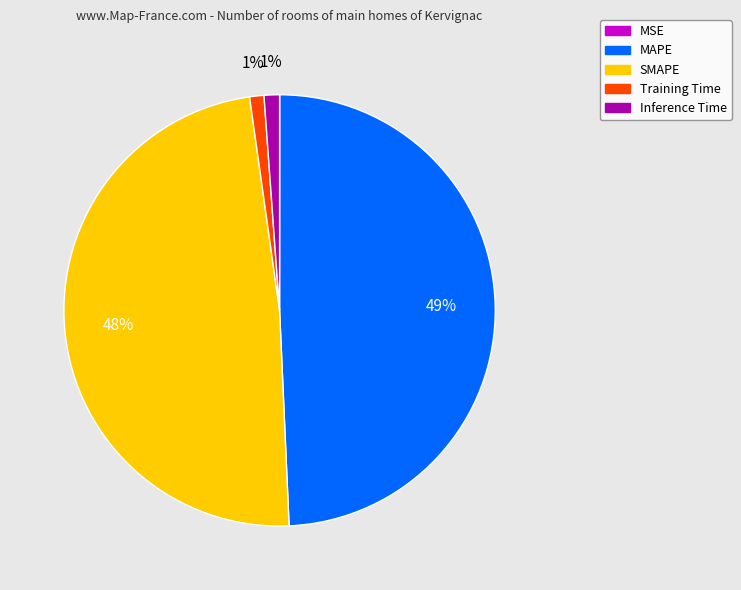

To the nearest percent, what is the combined percentage of MAPE and SMAPE?

98%